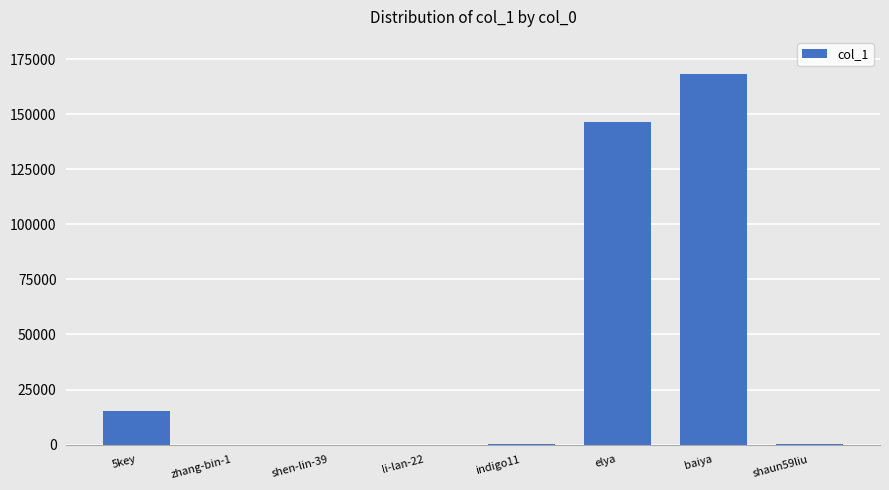

The chart shows a value of 168316 at baiya. True or false?

True